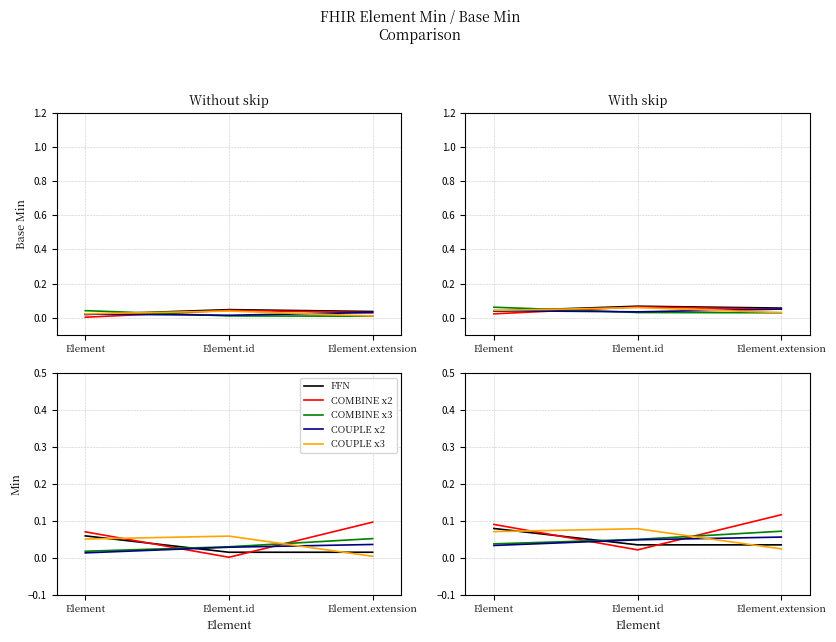

At which label is COUPLE x3 closest to 0?

Element.extension